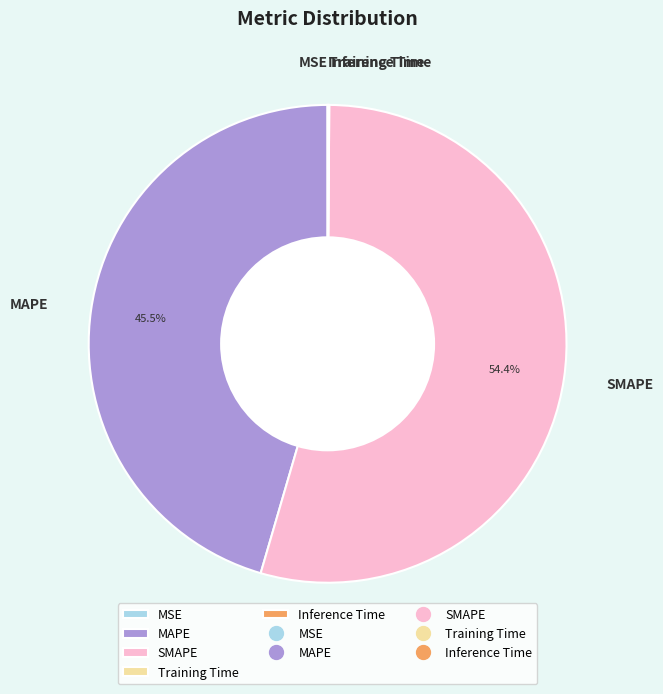

Which category has the biggest portion of the pie?

SMAPE